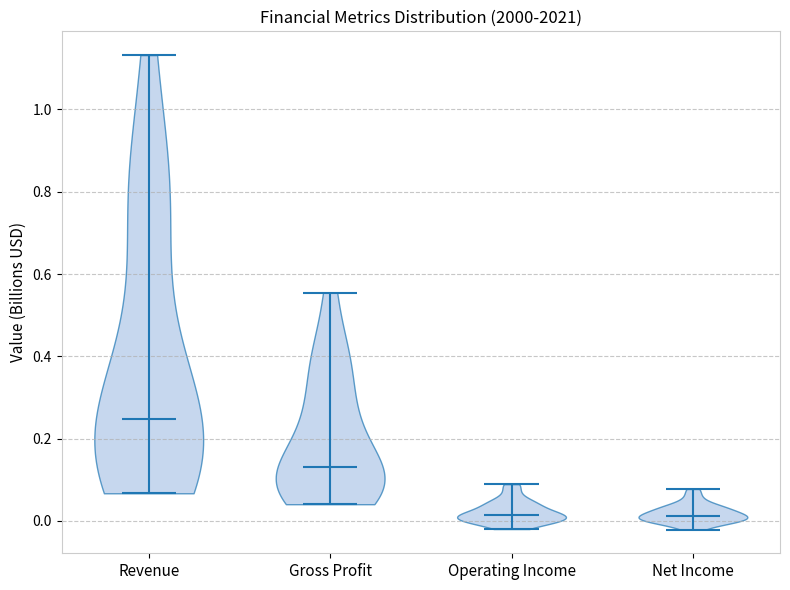

Where does the median line of the violin for Gross Profit sit on the y-axis? The values are not printed on the chart, so give them approximately, as read against the axis.

0.14